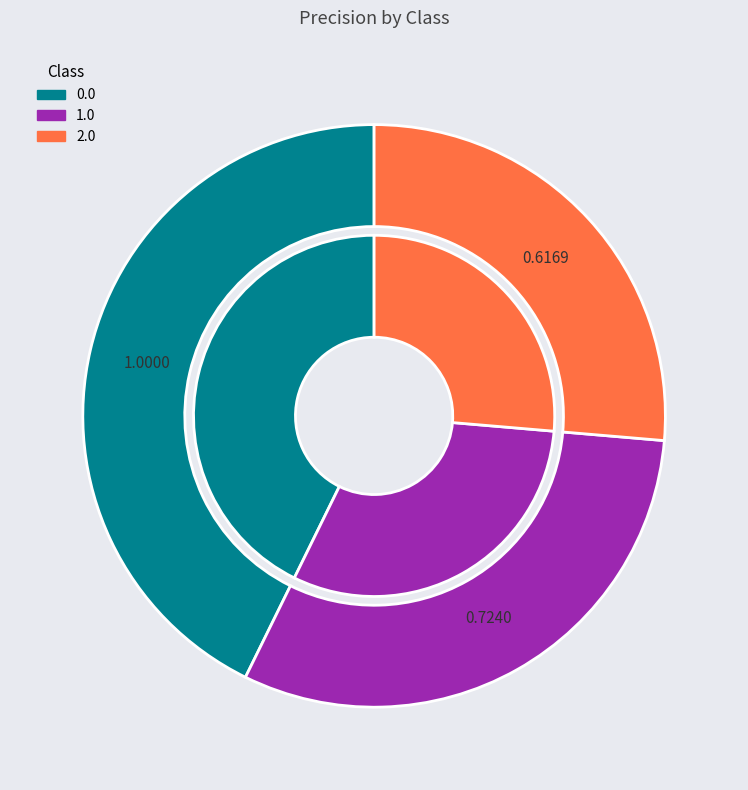

What percentage is NOT represented by 2.0?

73.6%